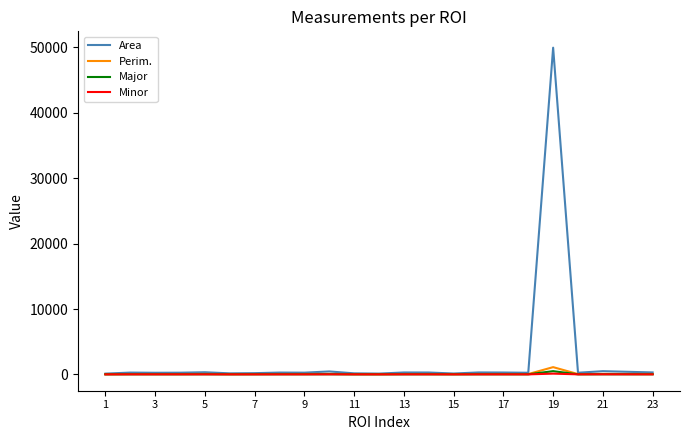

Count the number of data series in this chart.

4